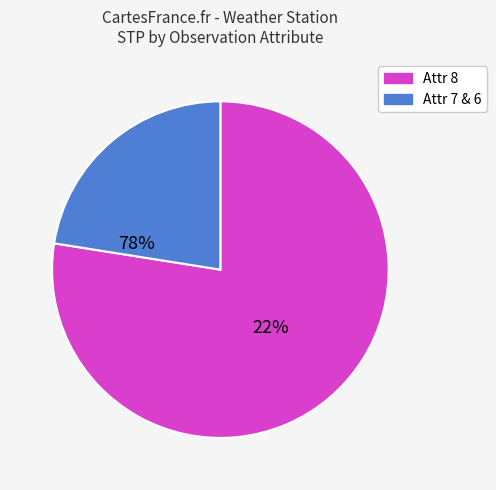

Is there any slice that represents more than half of the pie?

Yes